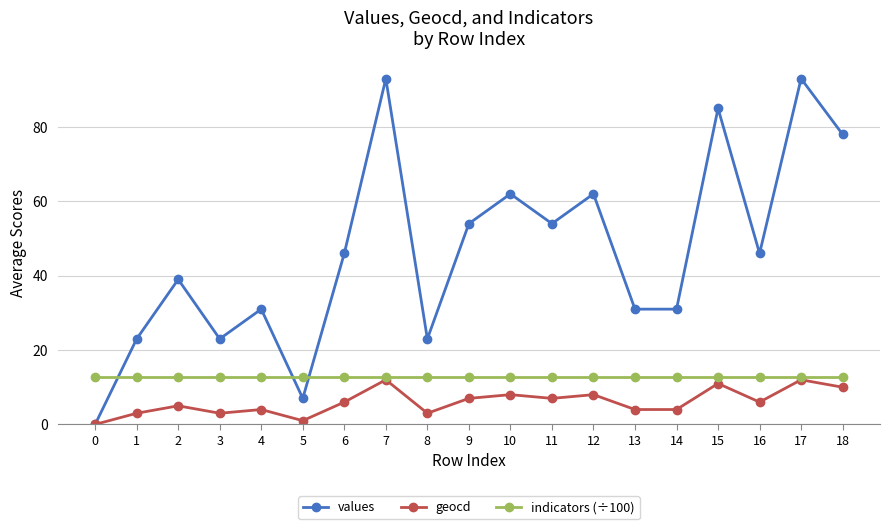

What is the difference between the maximum and minimum values in the values series?

93.0